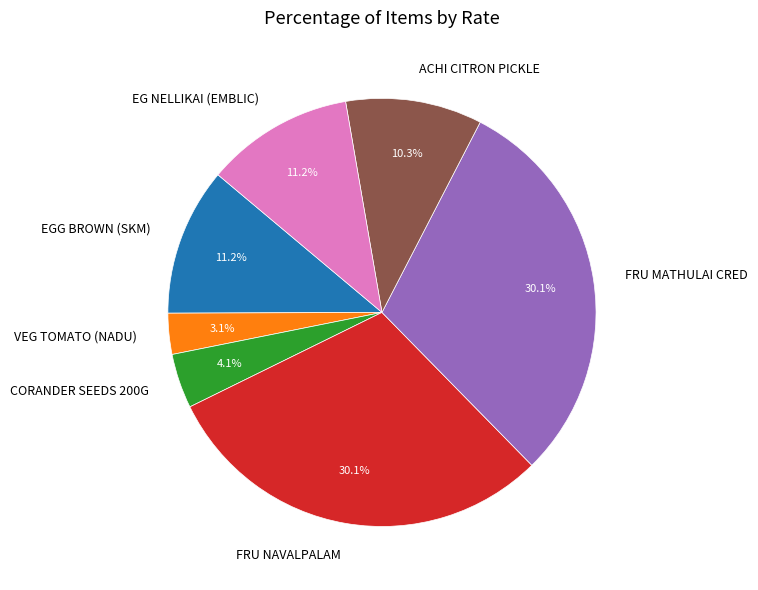

What percentage do FRU MATHULAI CRED and FRU NAVALPALAM together represent?

60.1%